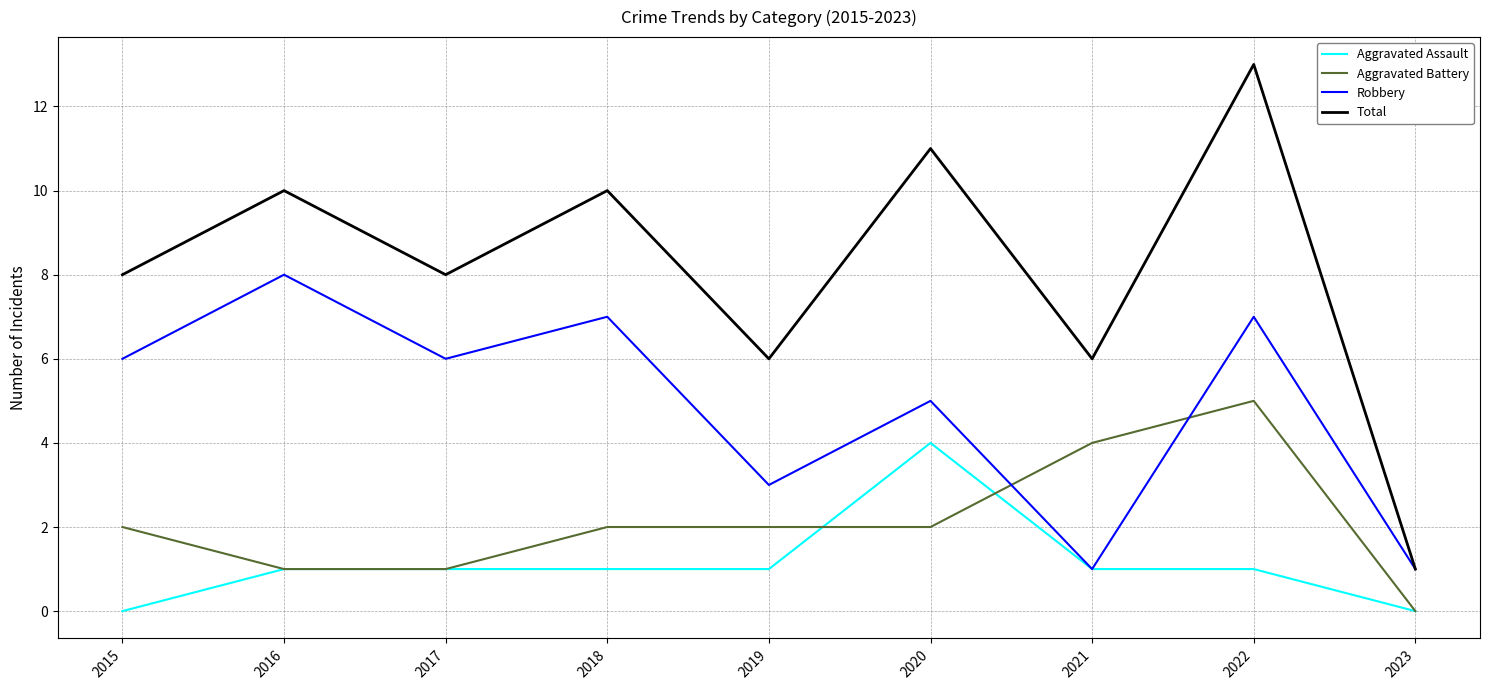

What is the highest value of the Aggravated Assault series?

4